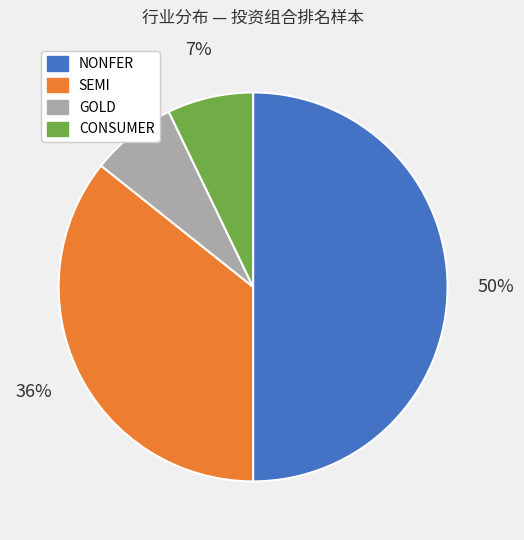

To the nearest percent, what portion does GOLD represent?

7%